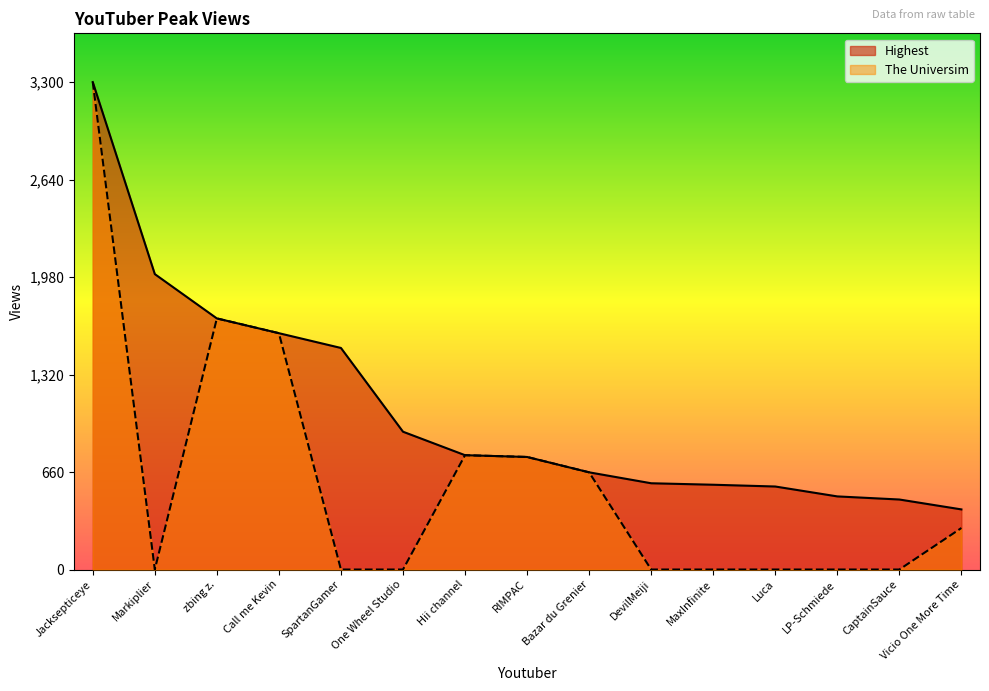

What is the difference between the second highest and minimum values in the Highest series?

1593